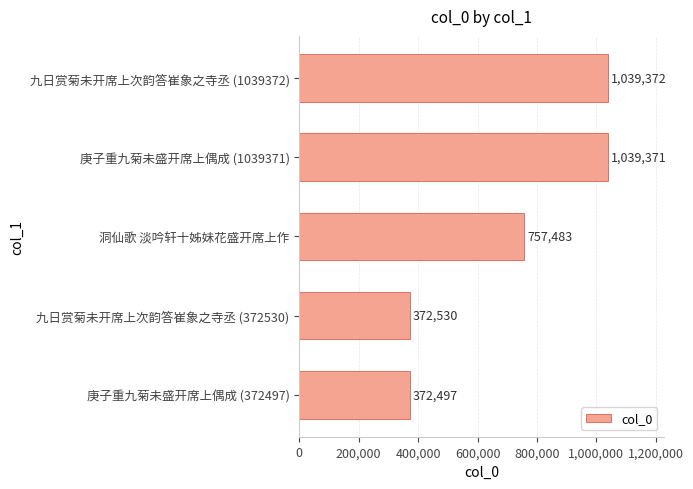

Does the chart contain any negative values?

No